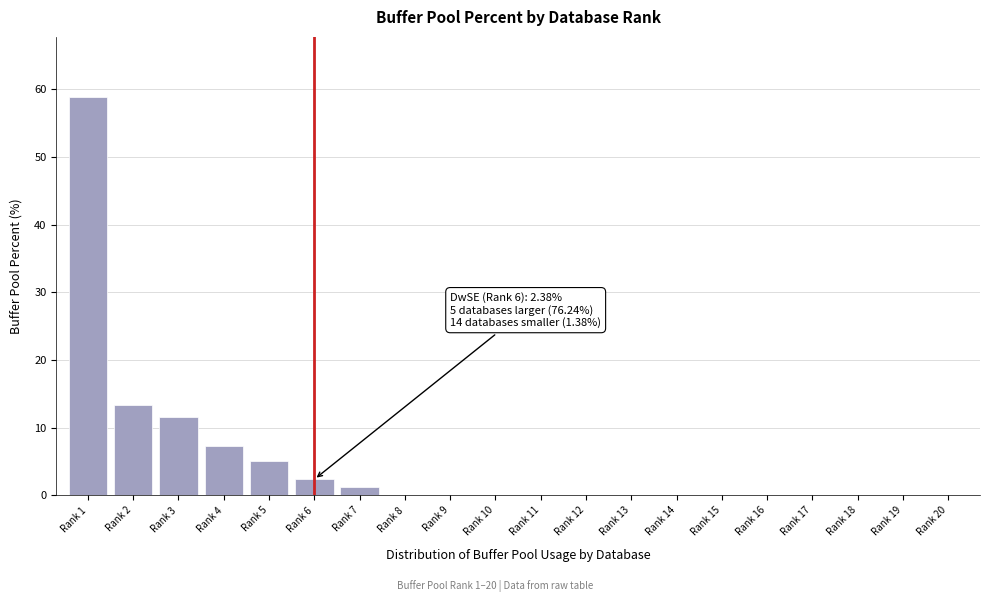

Which label corresponds to the largest value in the chart?

Rank 1